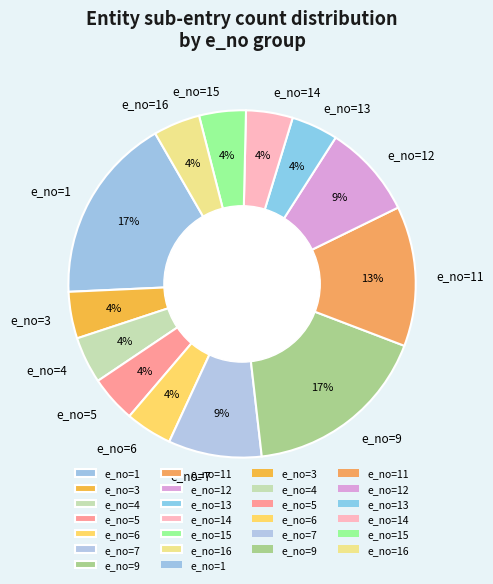

Between e_no=4 and e_no=7, which is larger?

e_no=7